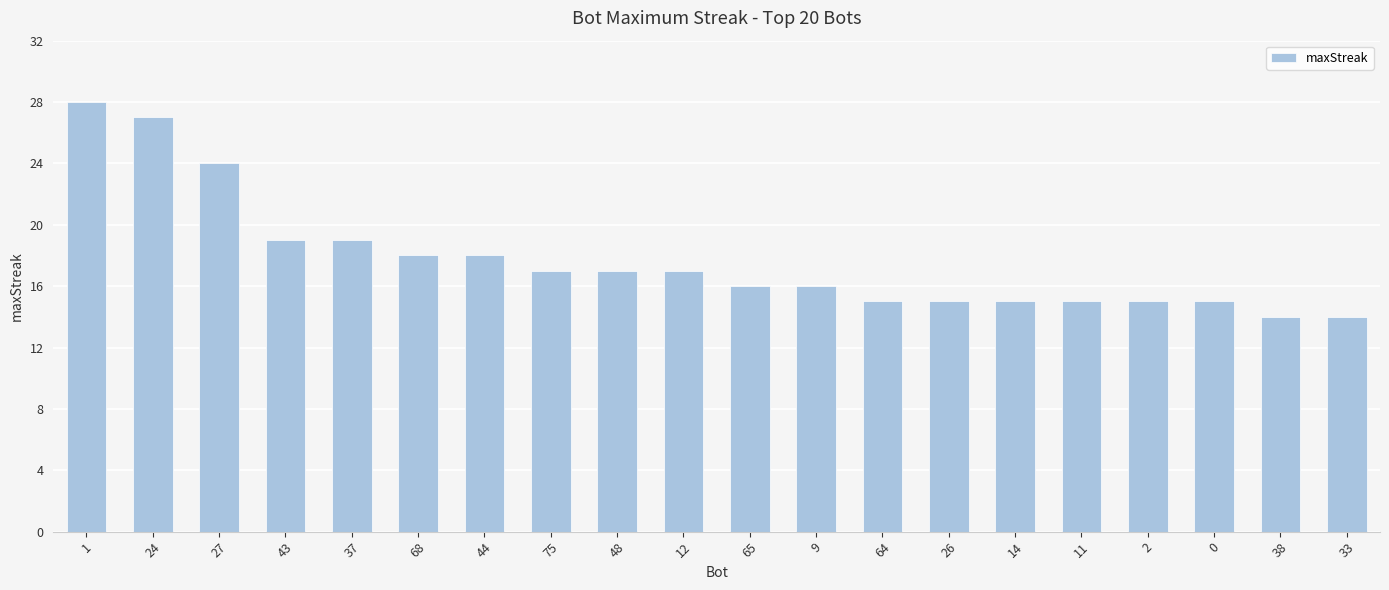

What is the average value?

18